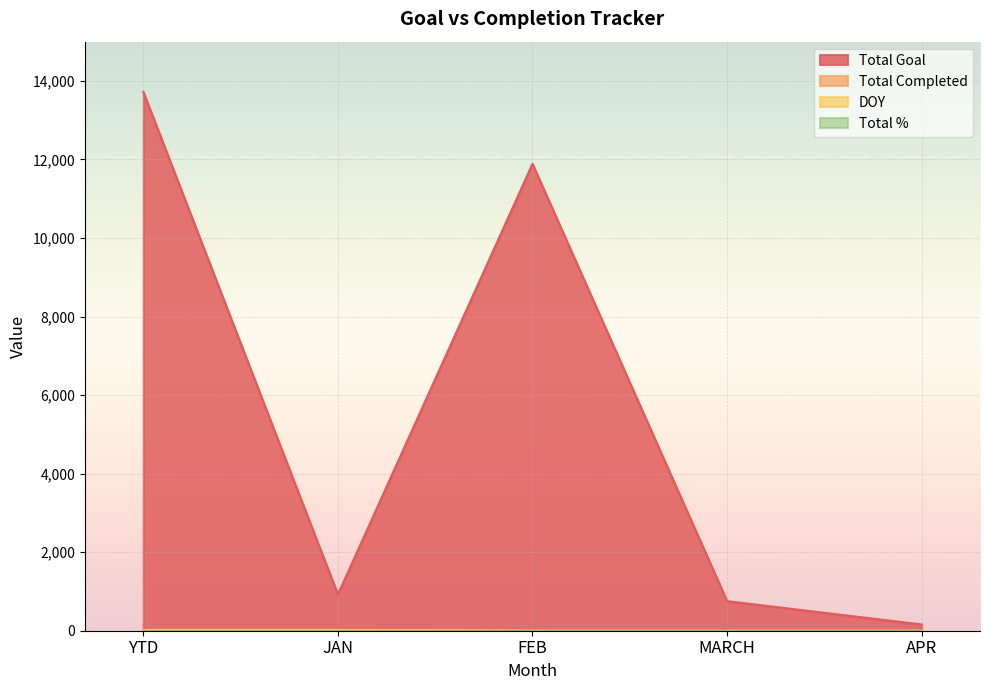

True or false: Total Goal and DOY intersect in this chart.

False